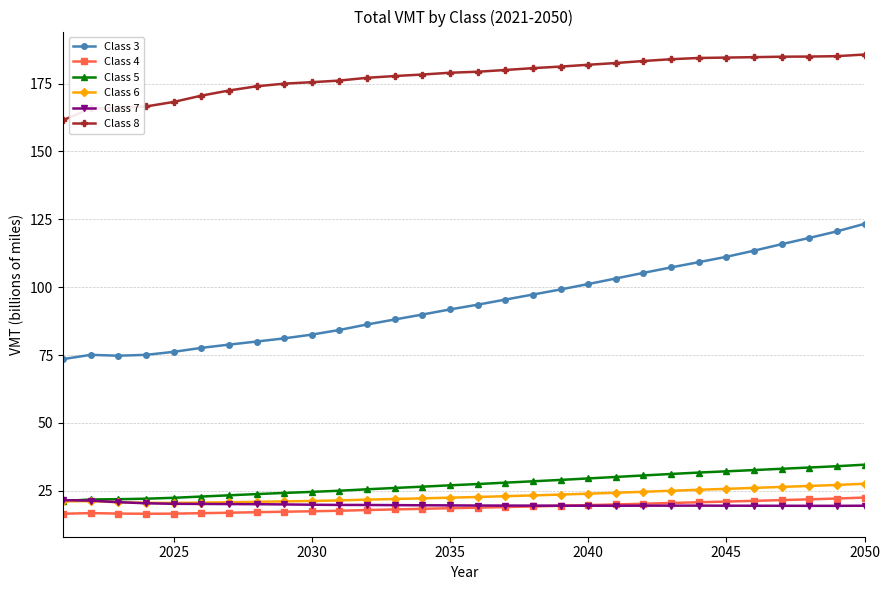

Does the chart display data point markers on the line(s)?

Yes